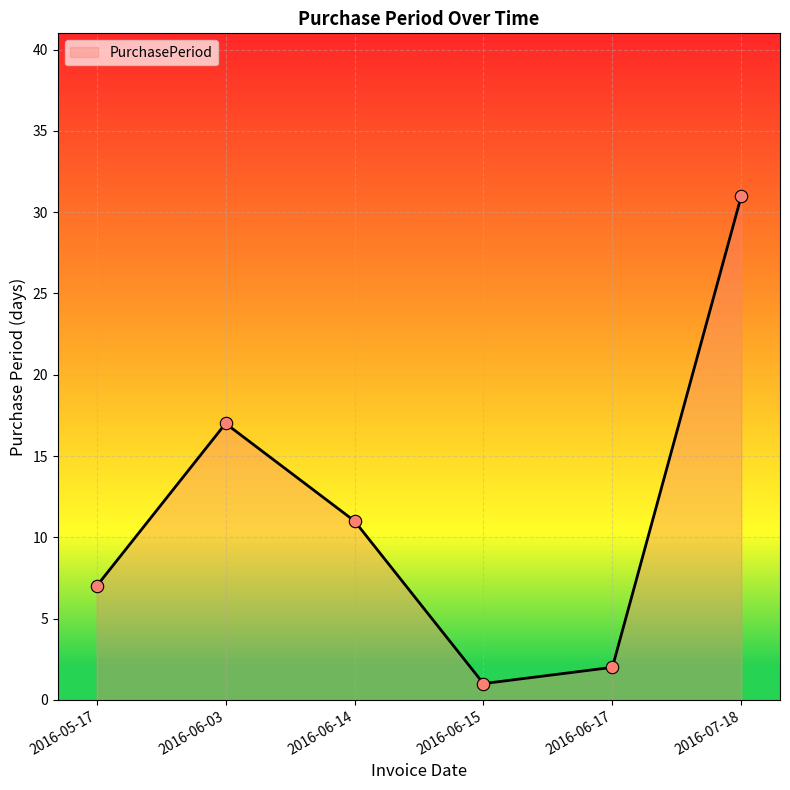

What is the change in value from 2016-06-03 to 2016-06-17?

-15